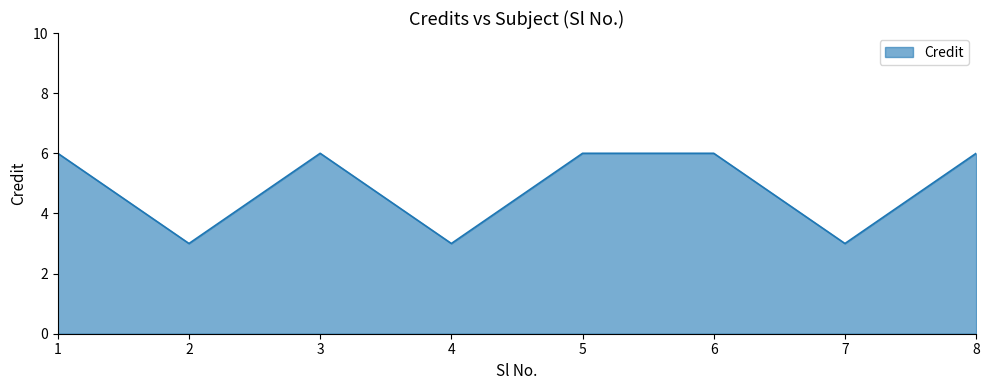

What is the maximum value shown in the chart?

6